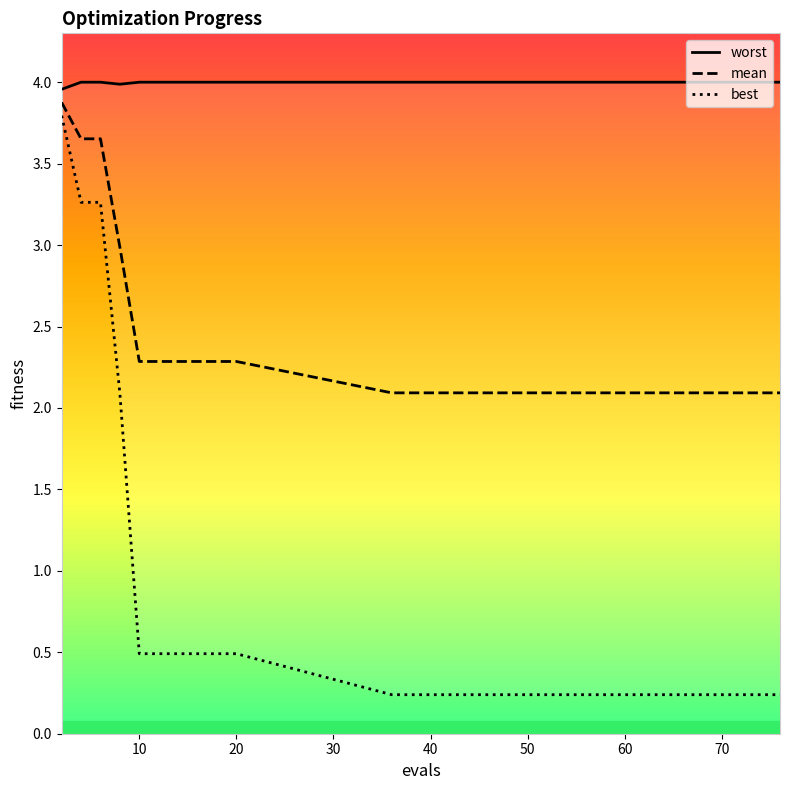

Is it true that mean equals 3.0 at 10?

False